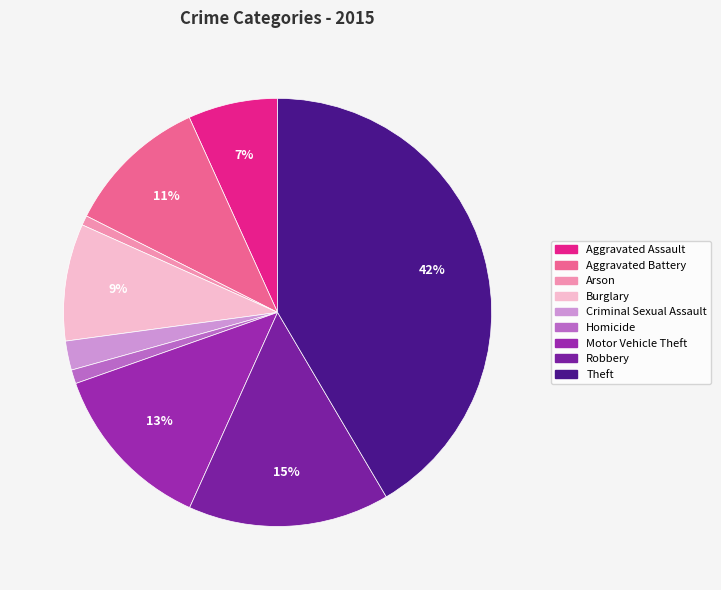

How many slices are in this pie chart?

9